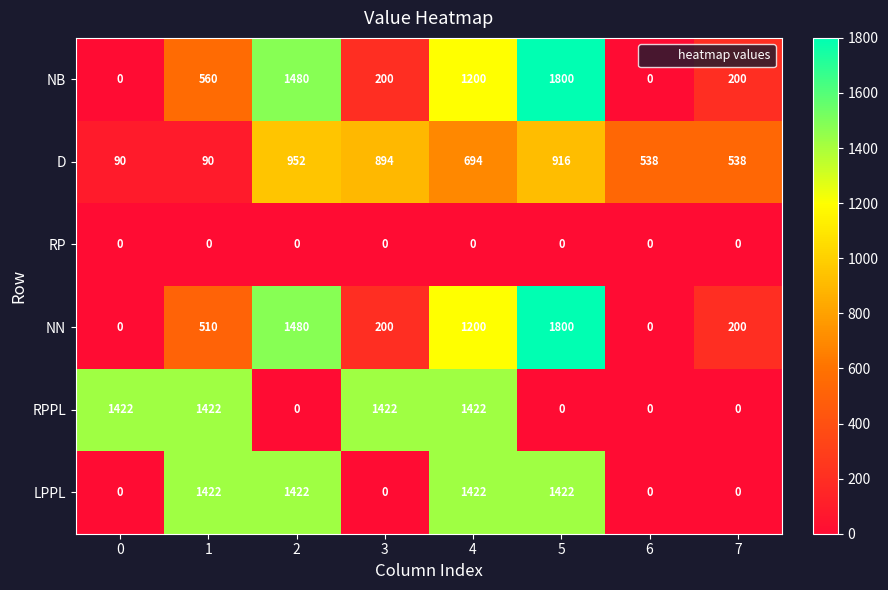

Is it true that LPPL equals 628 at 3?

False